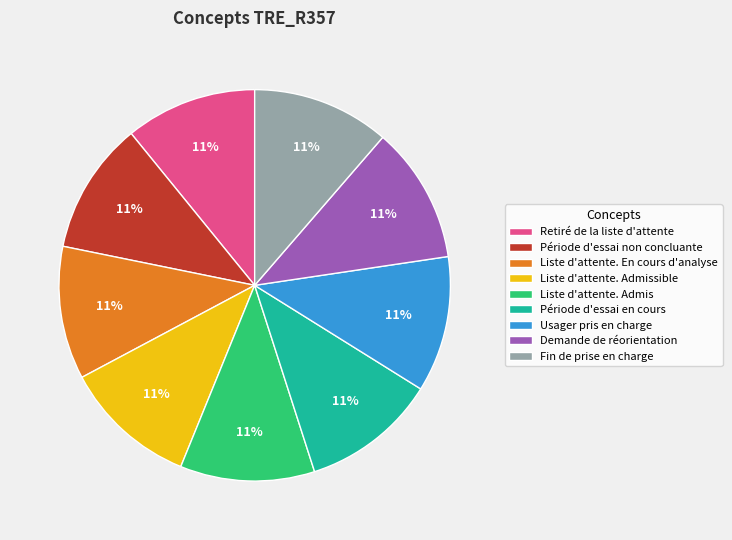

Count the number of slices in the pie.

9